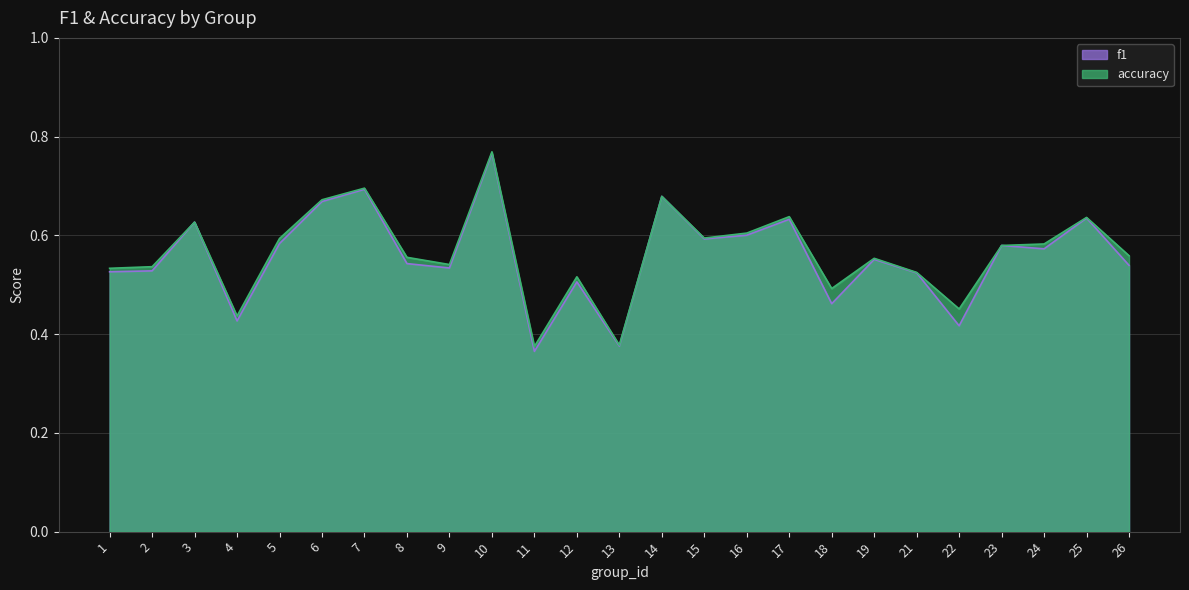

How many intersections are there between f1 and accuracy?

2